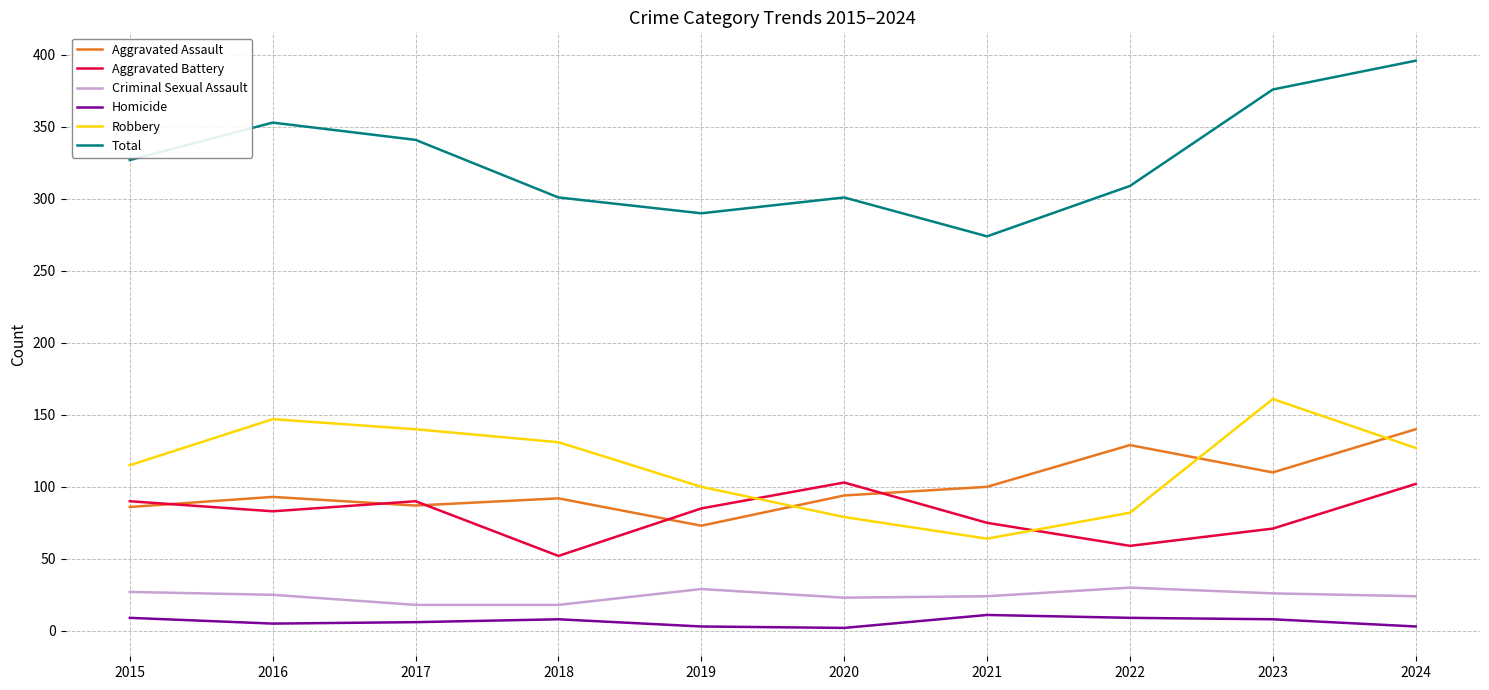

True or false: Total and Criminal Sexual Assault cross at least once.

False